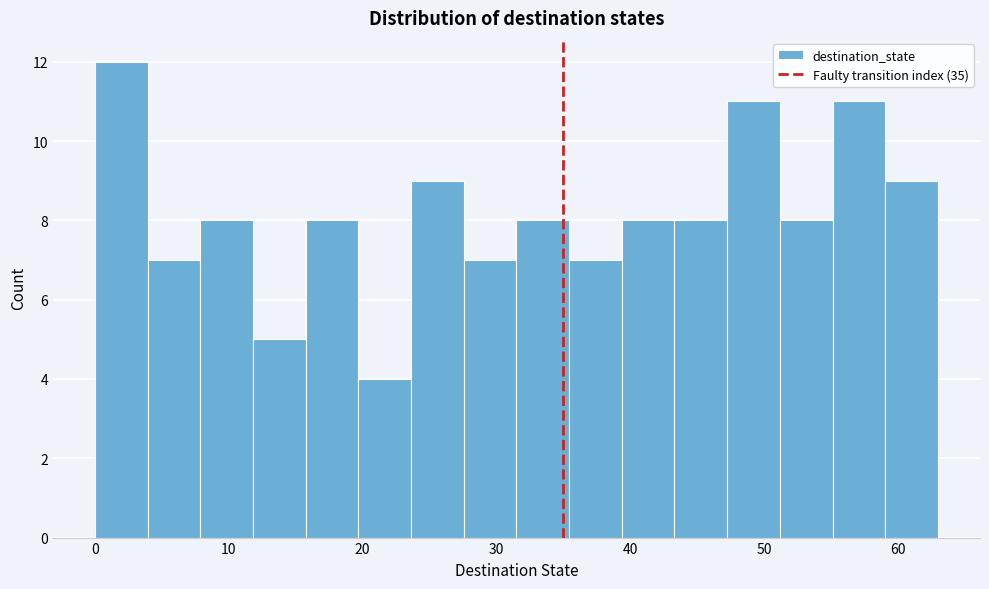

Around what value on the x-axis is the tallest bar? Give the approximate position of its centre, as read against the axis.

2